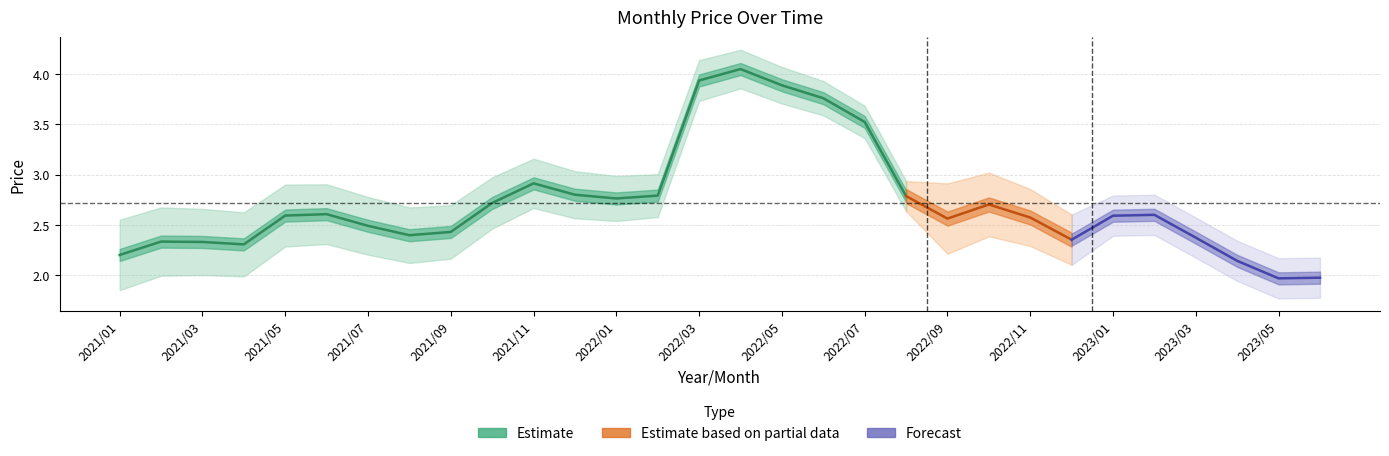

The value at 2023/04 is 1.5. True or false?

False